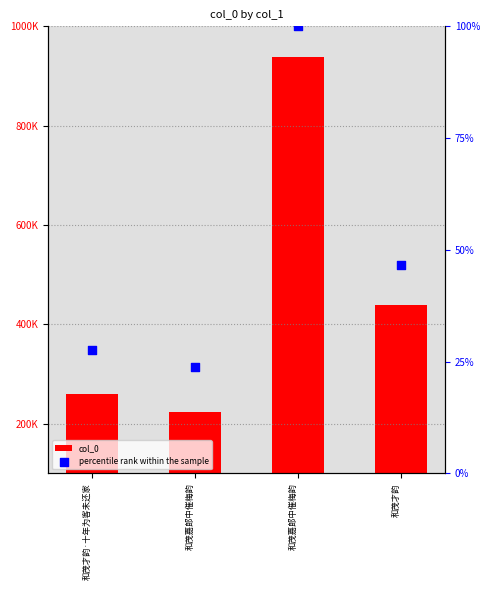

At which category is the sum across all series the highest?

和茂嘉郎中催梅韵